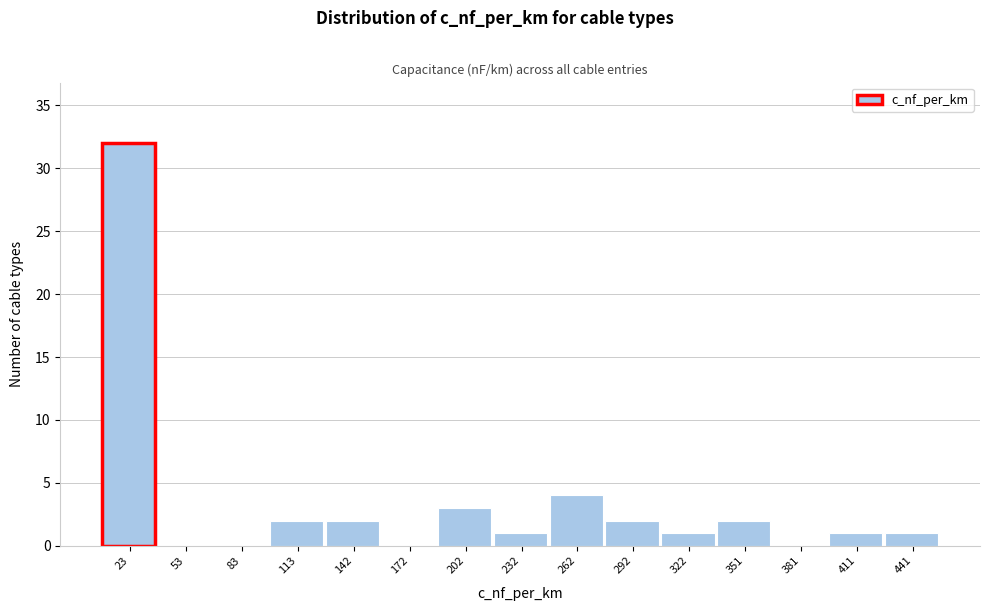

Reading left to right, list every bar in this chart as the range it spans on the x-axis followed by its height. Neither the bar edges nor the heights are printed on the chart, so give them approximately, as read against the axes.

10 to 40: 32
40 to 70: 0
70 to 100: 0
100 to 125: 2
125 to 155: 2
155 to 185: 0
185 to 215: 3
215 to 245: 1
245 to 275: 4
275 to 305: 2
305 to 335: 1
335 to 365: 2
365 to 395: 0
395 to 425: 1
425 to 455: 1